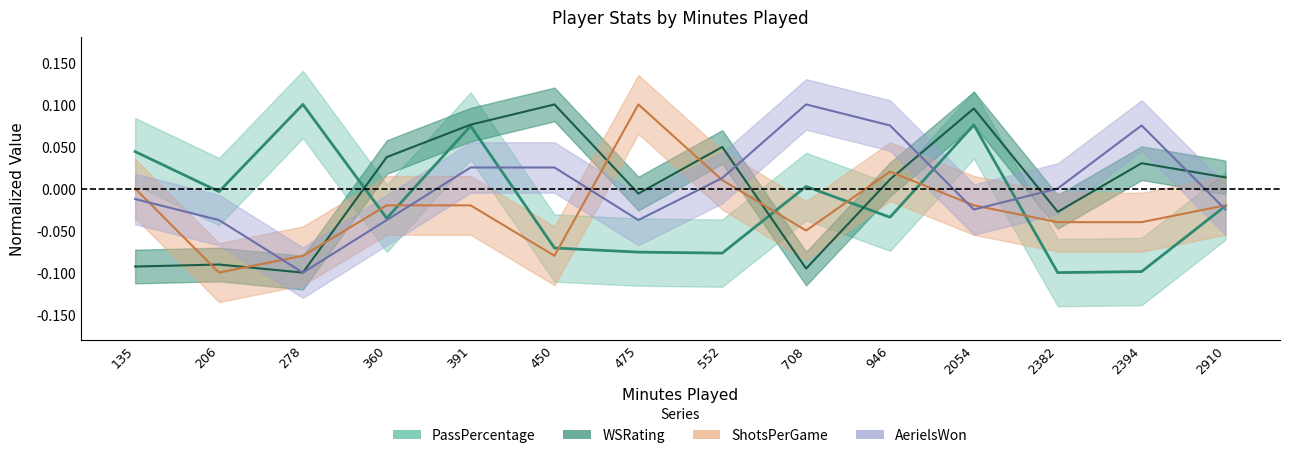

True or false: PassPercentage and ShotsPerGame cross at least once.

True